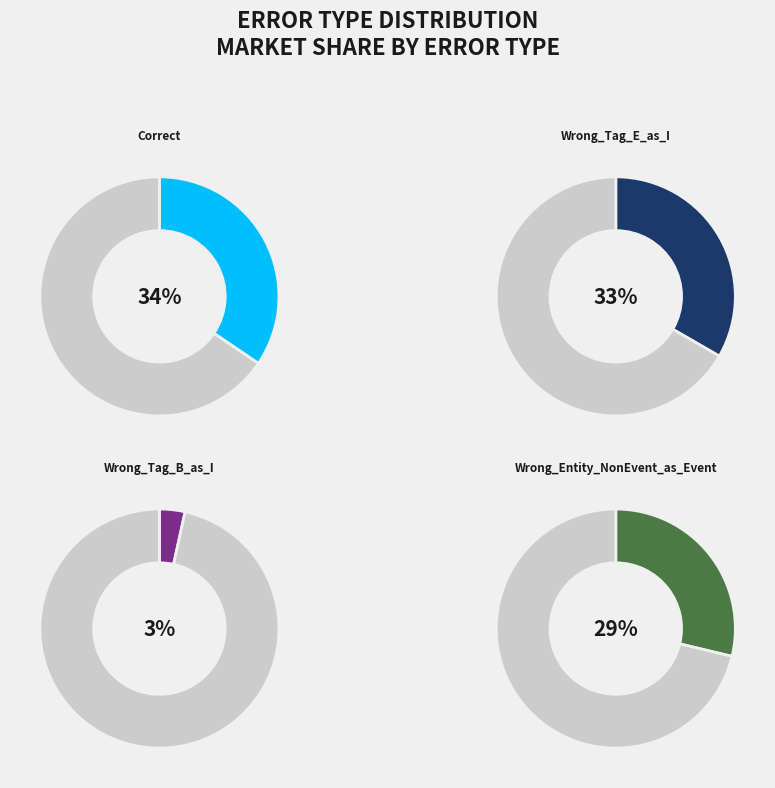

Is it true that Correct is 34% of the pie?

True